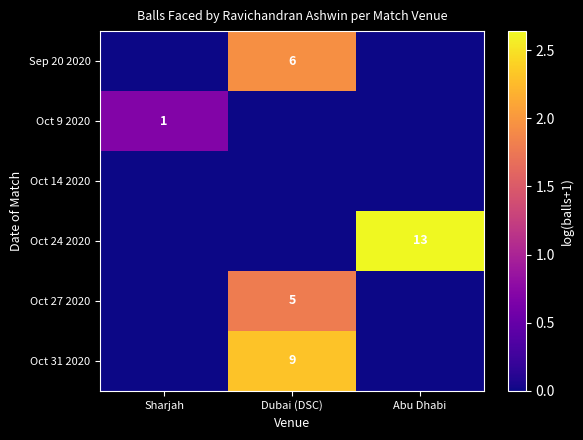

Which category has the highest value across all series?

Abu Dhabi